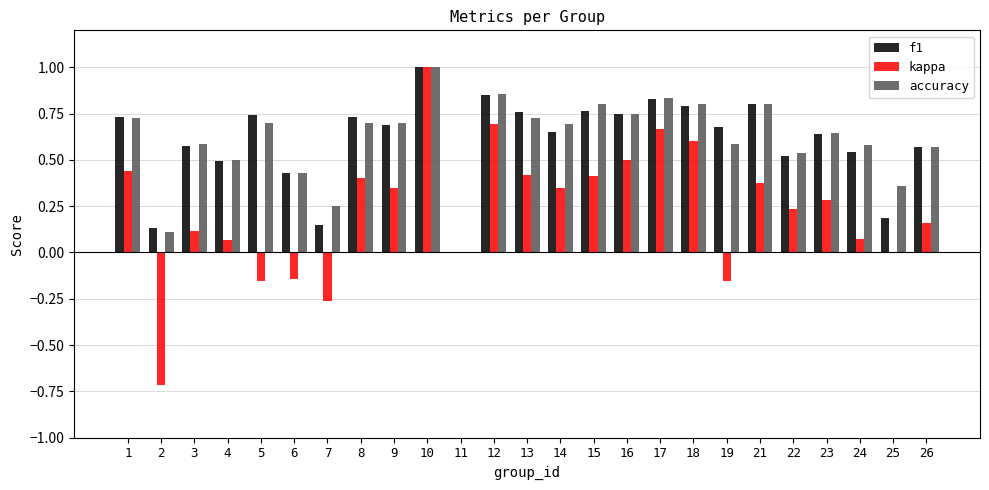

Which series changed the most between 25 and 26?

f1